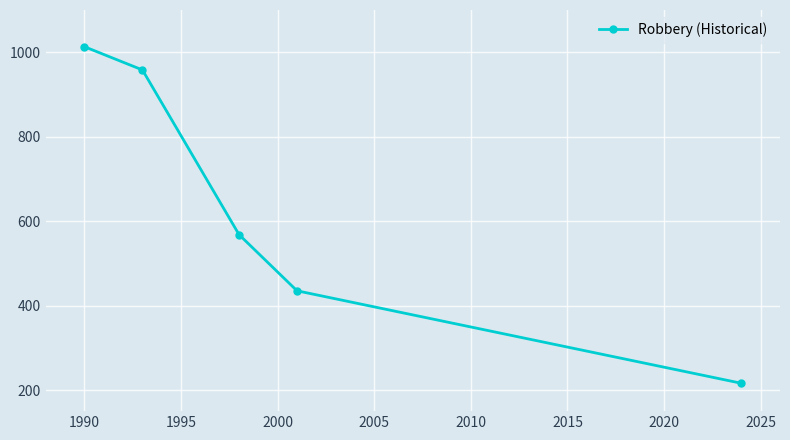

What is the sum of all values?

3190